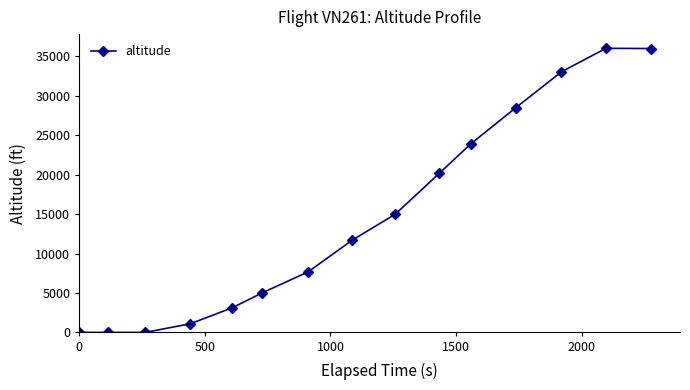

True or false: the data has more than 2 interior local peaks.

False